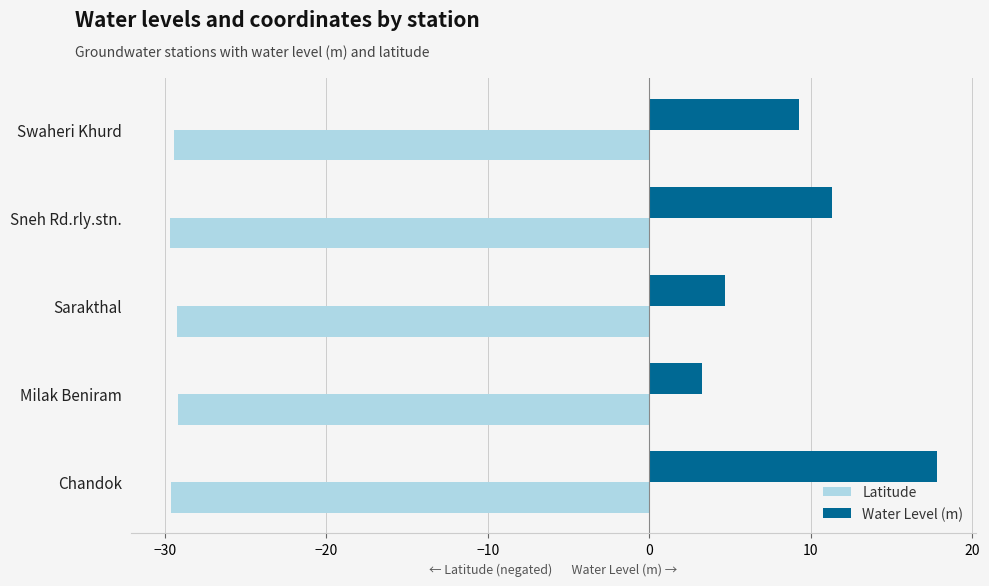

At how many categories does at least one series exceed 7?

3